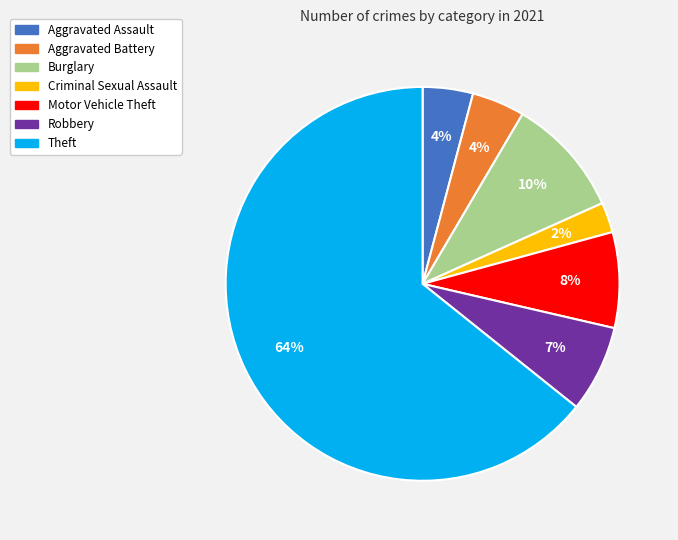

How many segments does this pie chart have?

7